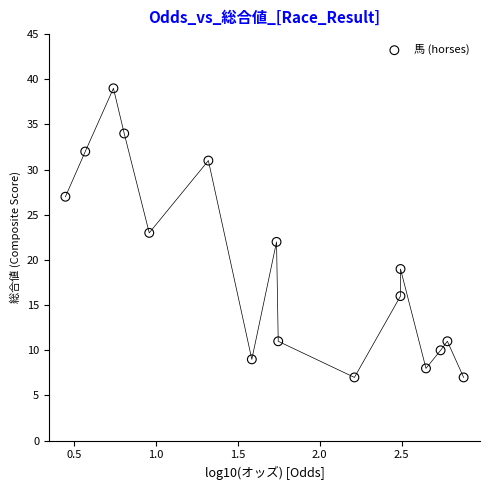

What is the range of Y values (max minus min)?

32